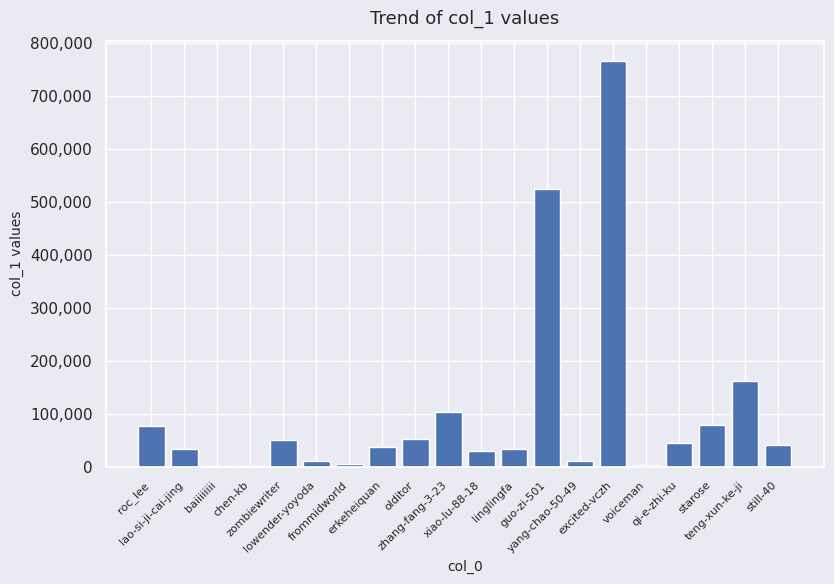

What is the sum of all values?

2062866